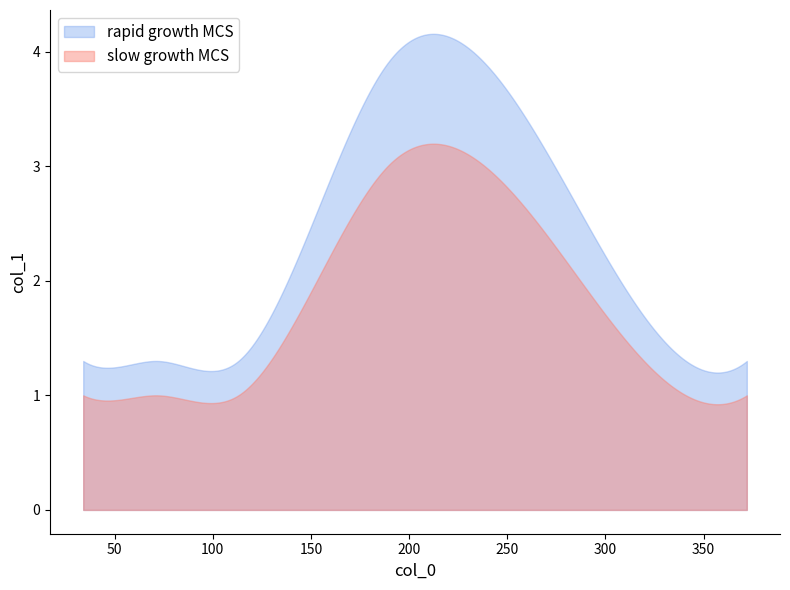

True or false: rapid growth MCS and slow growth MCS intersect in this chart.

False